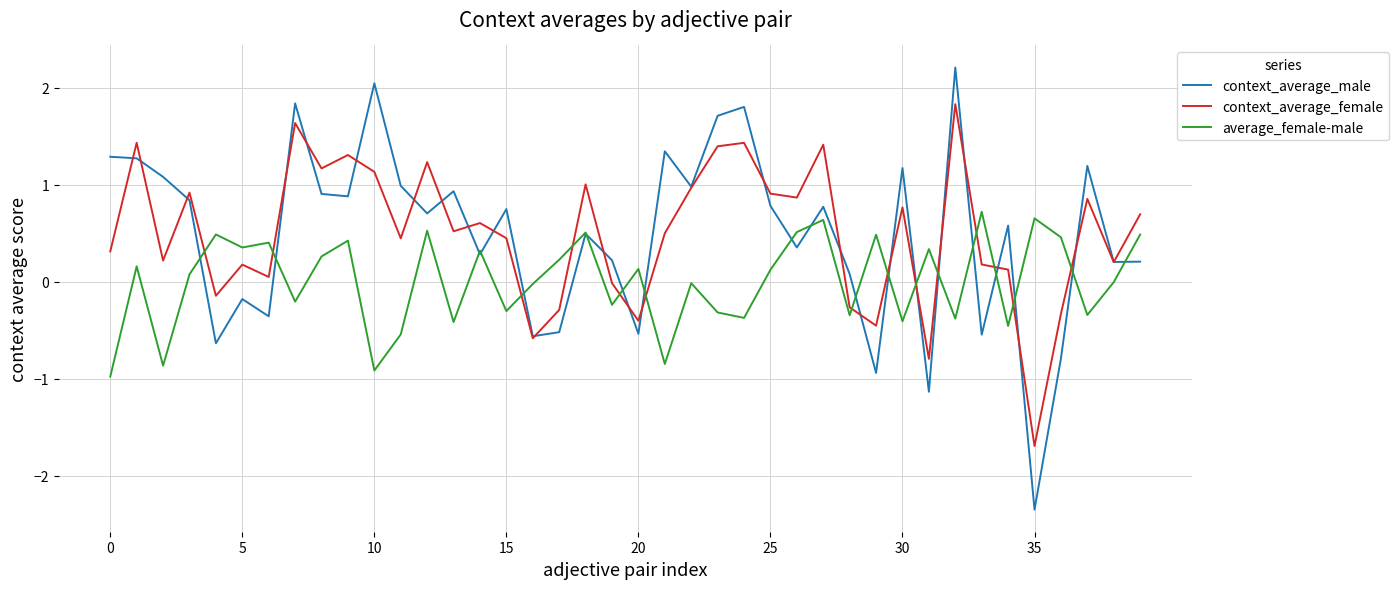

What is the average value of the context_average_male series?

0.5